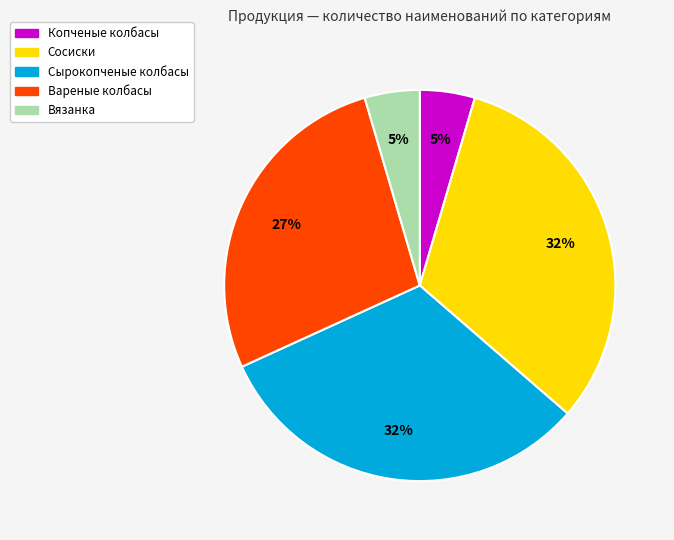

Do Копченые колбасы and Вязанка together represent more than half of the pie?

No